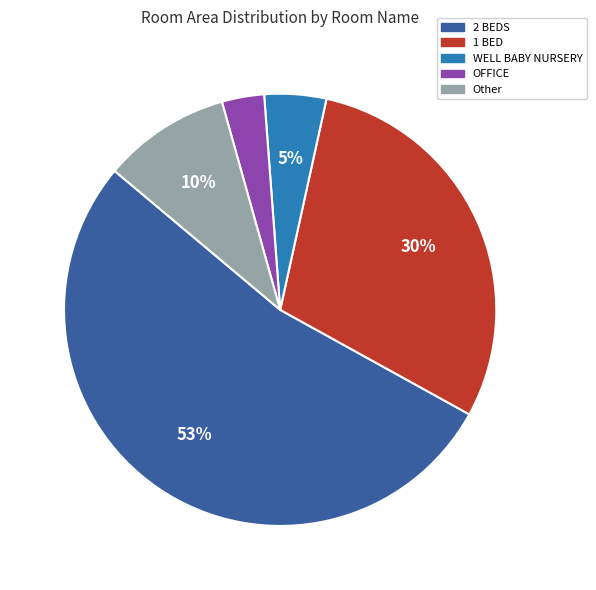

Does any single category account for the majority?

Yes